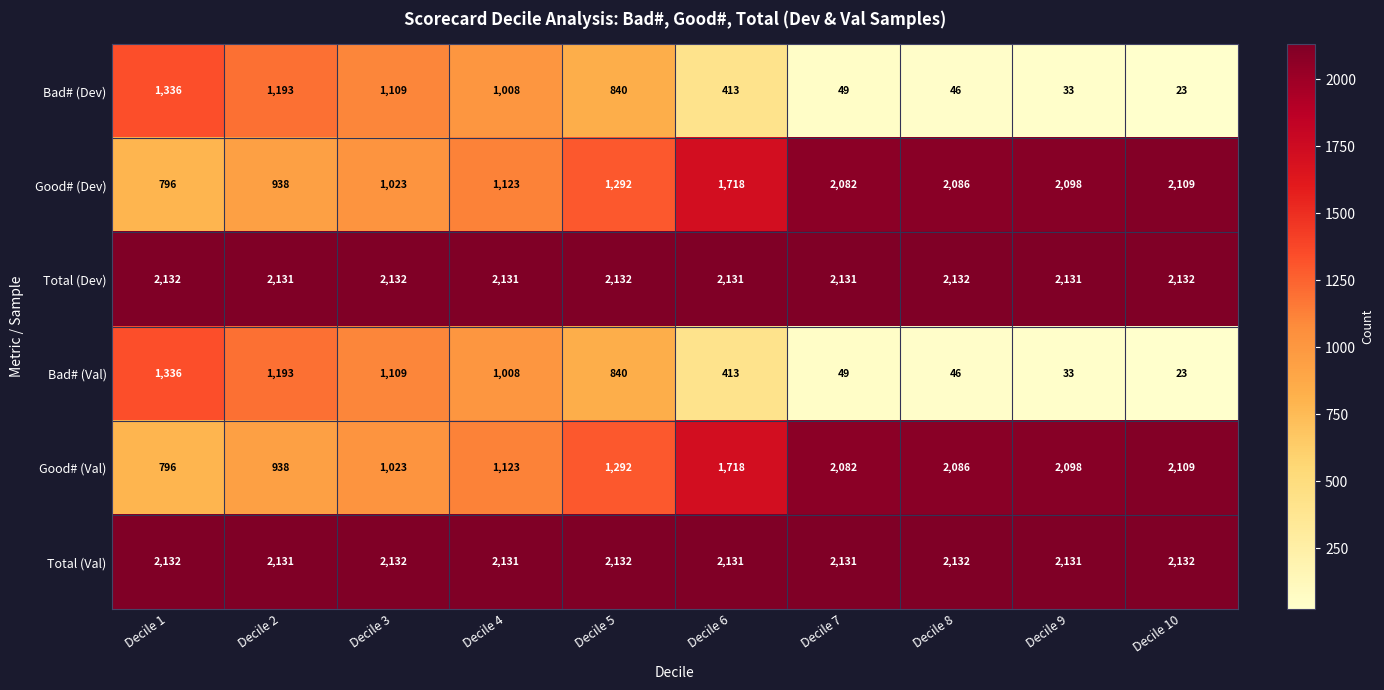

The Good# (Val) series shows 1688 at Decile 3. True or false?

False